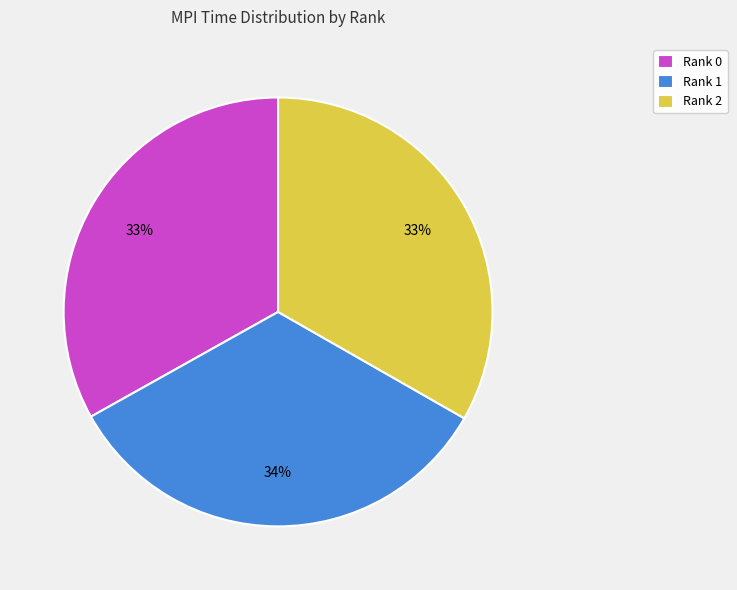

Do Rank 1 and Rank 2 together represent more than half of the pie?

Yes